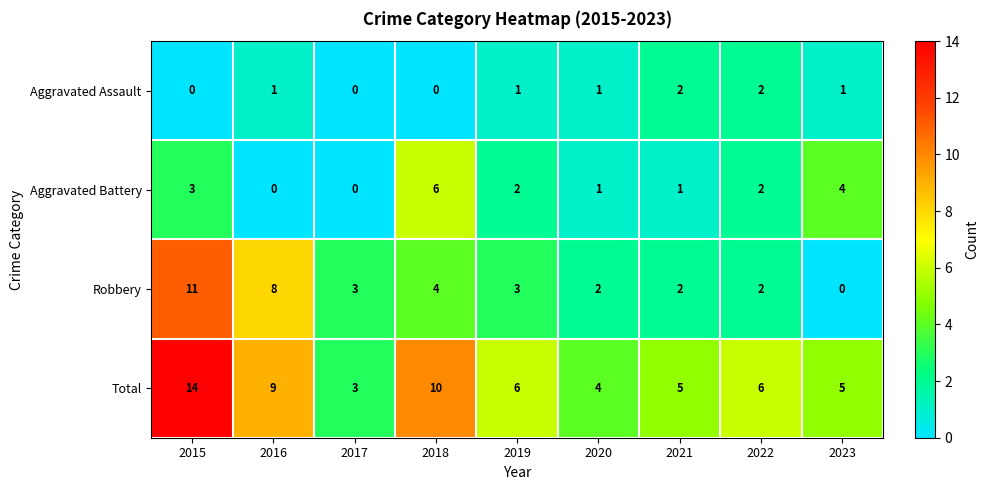

What is the difference between the second highest and minimum values in the Robbery series?

8